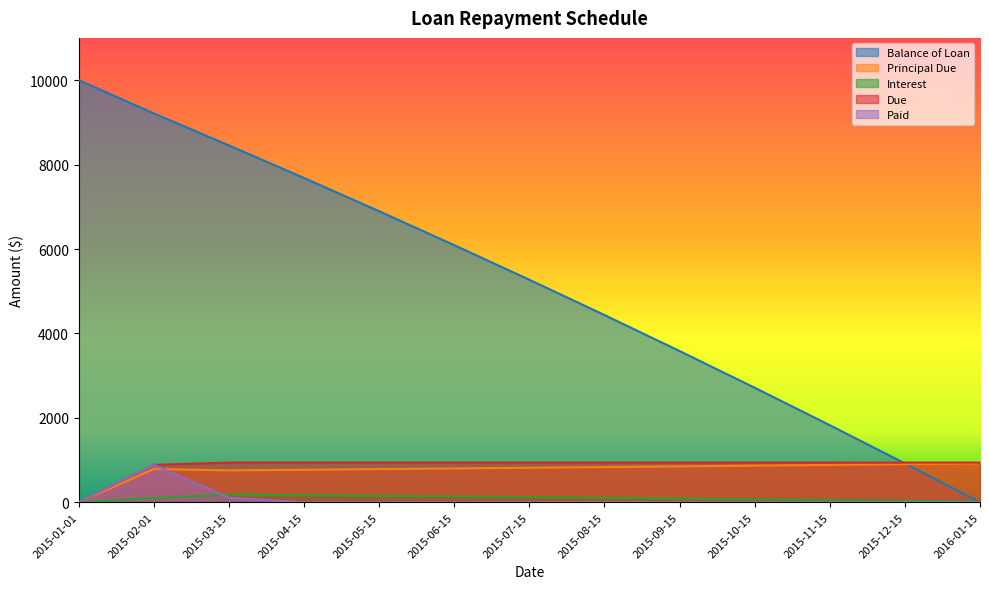

How many lines are shown in the chart?

5